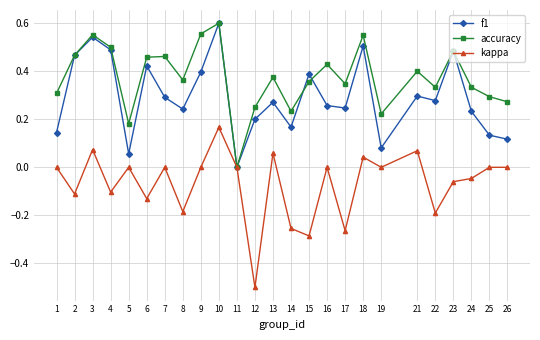

What is the sum of all kappa values?

-1.7